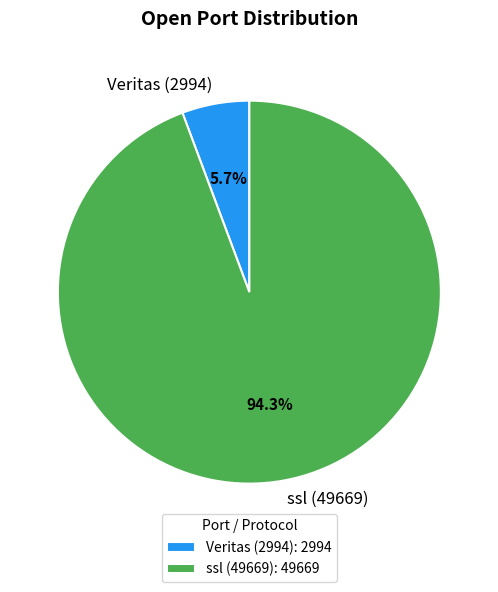

Combined, do Veritas (2994) and ssl (49669) account for over 50%?

Yes